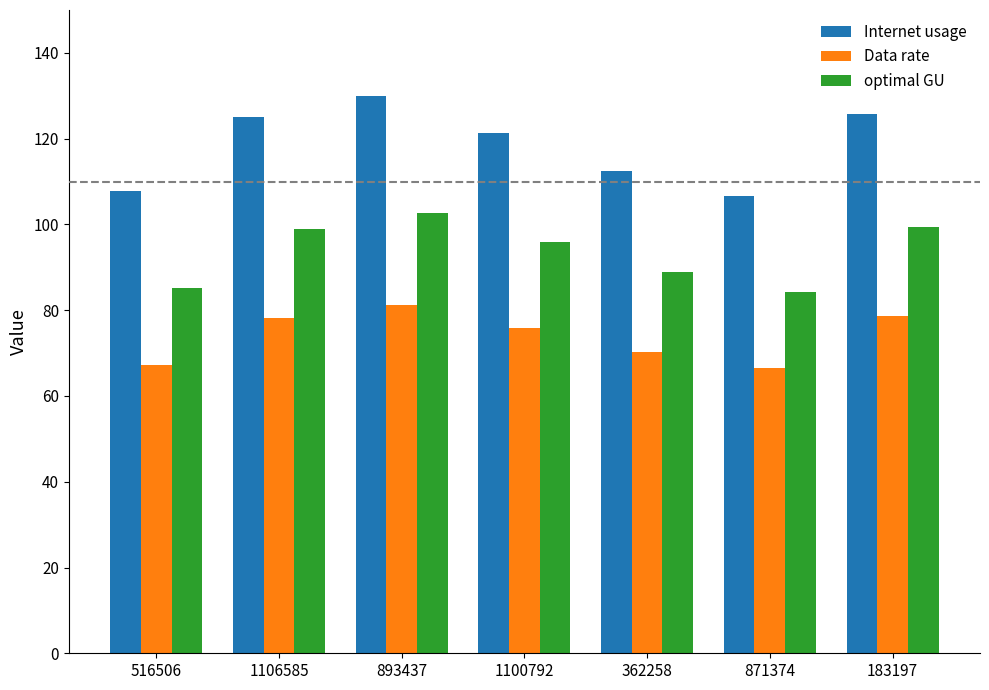

What is the spread (max minus min) of values at 871374?

40.0